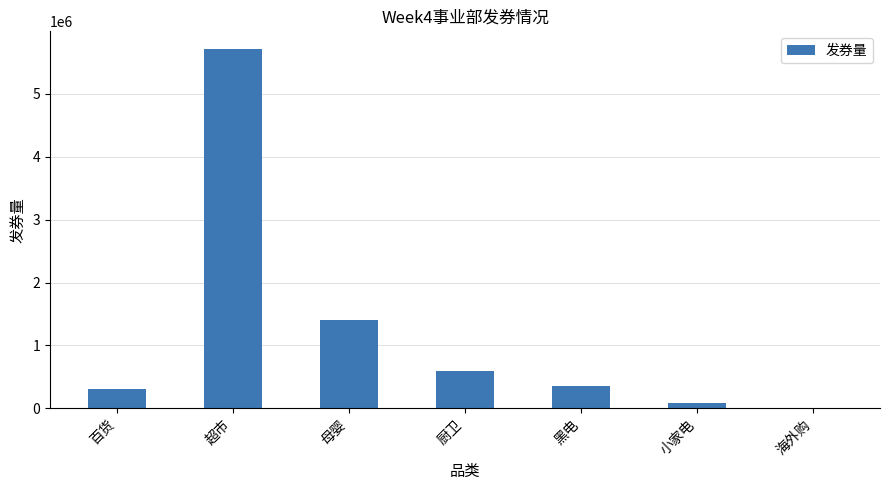

Where is the data nearest to the value 2857586?

母婴